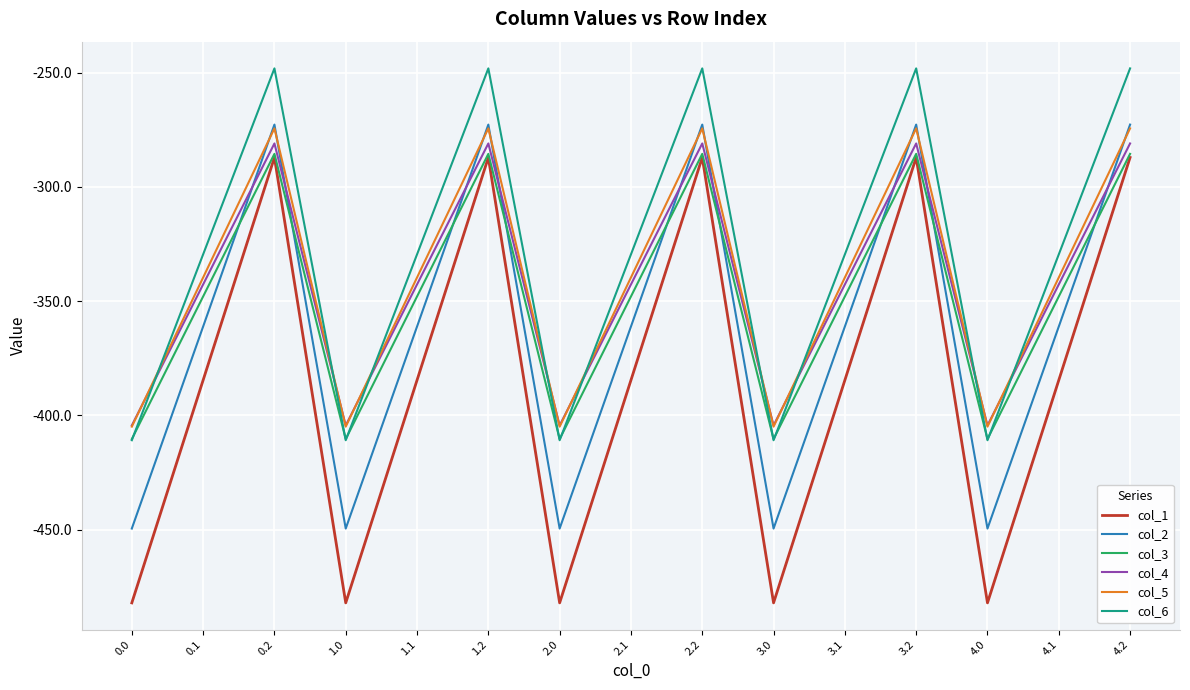

True or false: col_2 has more than 2 points higher than both neighbors.

True